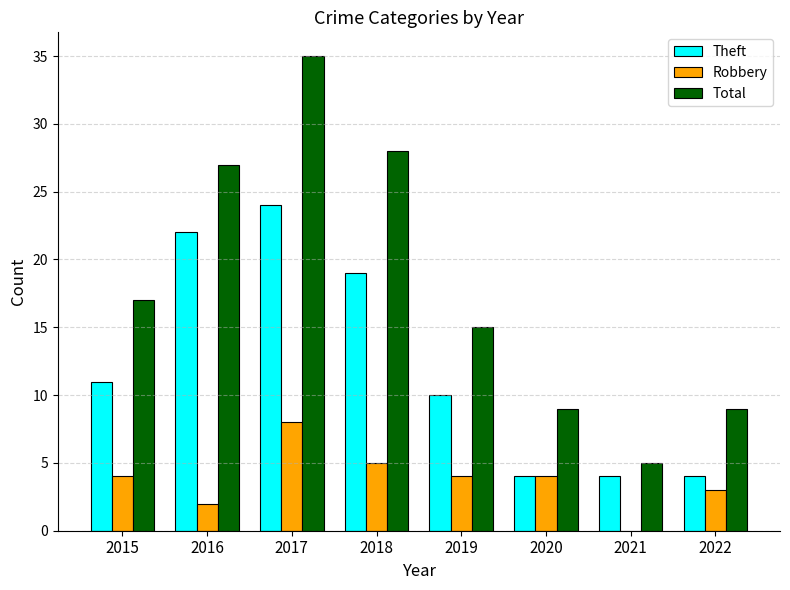

What is the total value across all series at 2020?

17